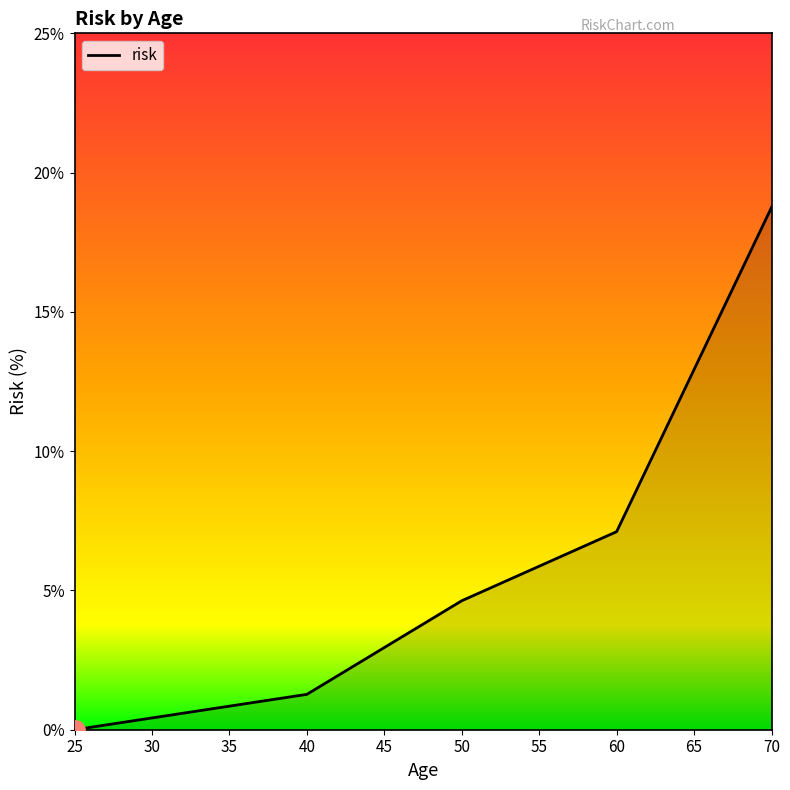

What is the sum of the values at 40 and 50?

5.9